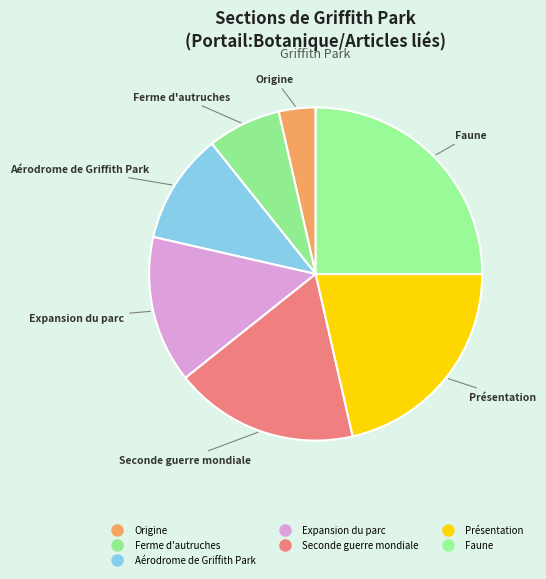

What is the ratio of the value at Seconde guerre mondiale to the value at Ferme d'autruches?

2.5